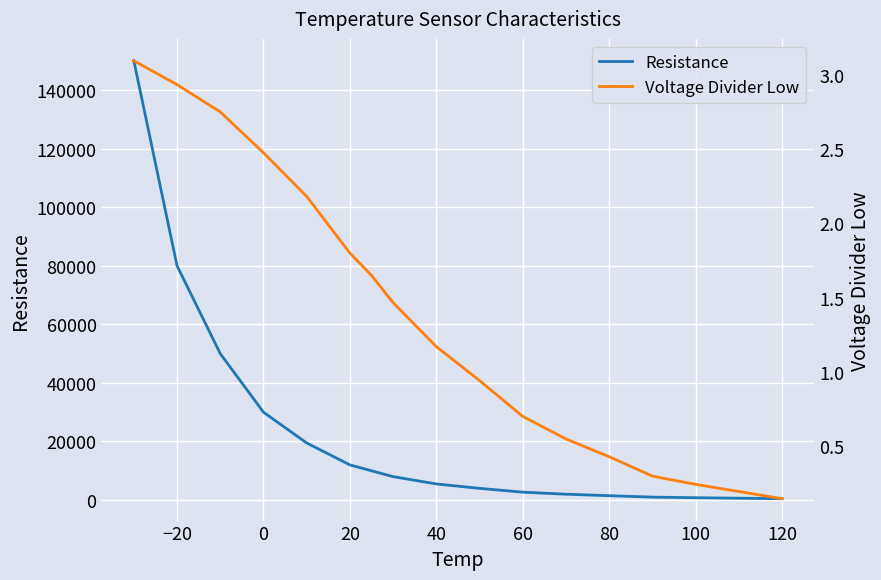

List the series in order of their peak value, lowest first.

Voltage Divider Low, Resistance